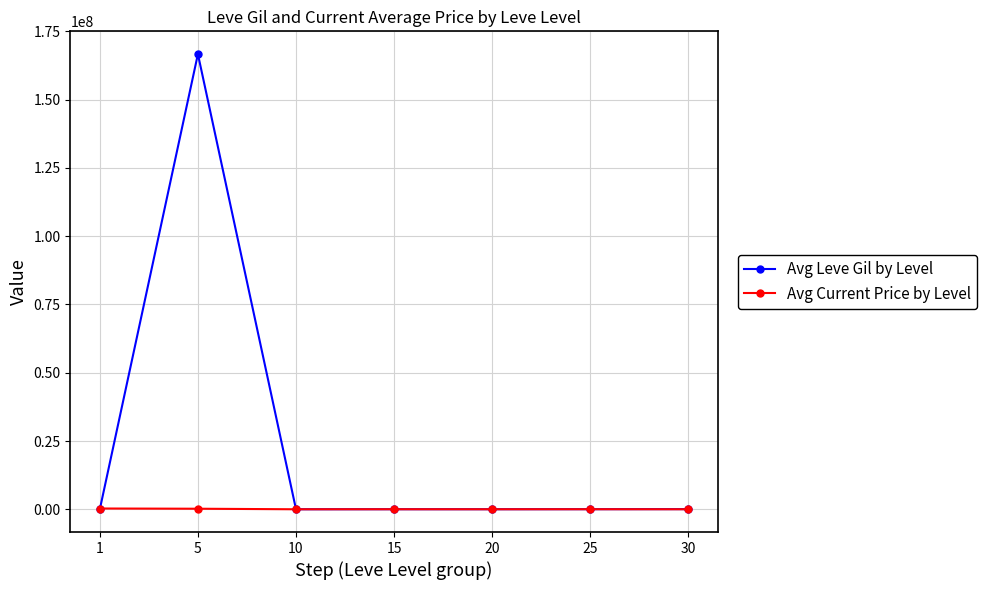

What are all the series names shown in the legend?

Avg Leve Gil by Level, Avg Current Price by Level